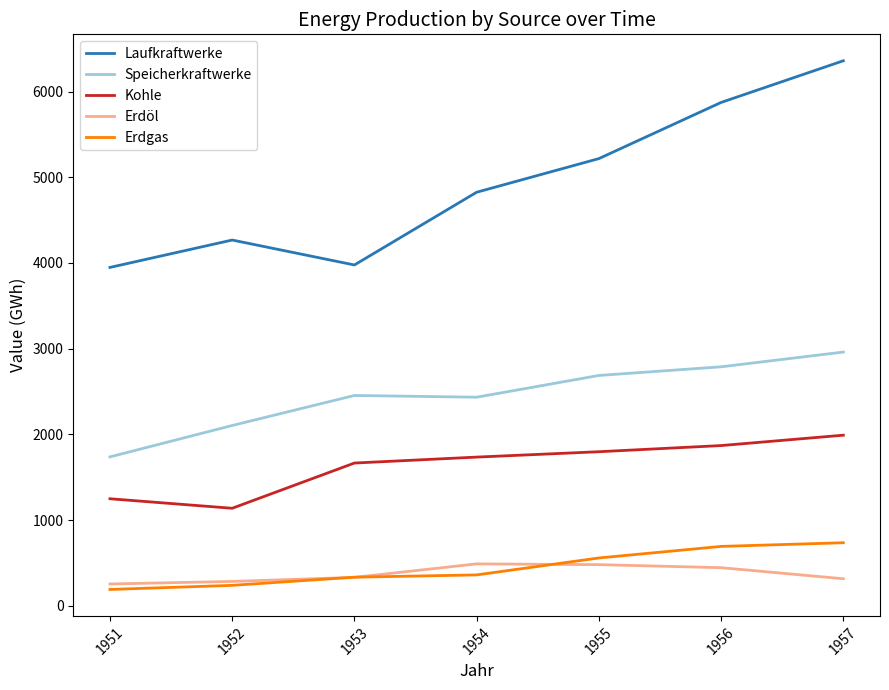

Where is Laufkraftwerke nearest to the value 5153?

1955